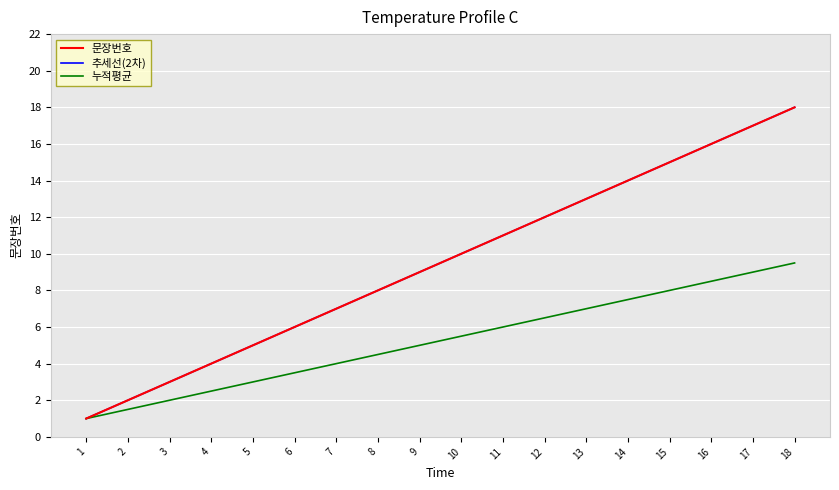

What is the value of the 2nd point from the left?

2